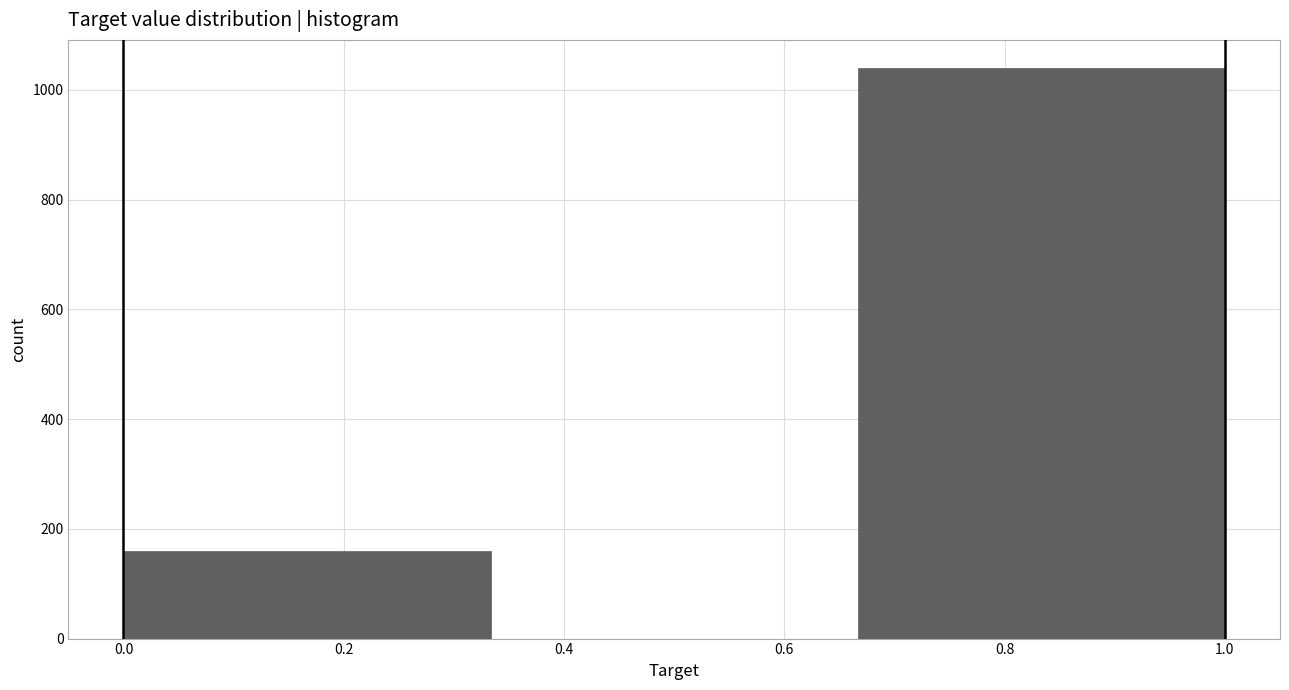

Reading left to right, list every bar in this chart as the range it spans on the x-axis followed by its height. Neither the bar edges nor the heights are printed on the chart, so give them approximately, as read against the axes.

0.00 to 0.34: 160
0.34 to 0.66: 0
0.66 to 1.00: 1040